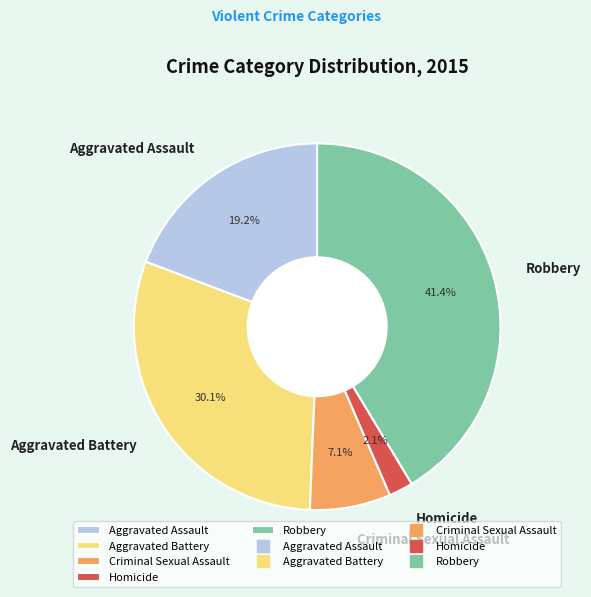

Which has a higher value, Homicide or Aggravated Assault?

Aggravated Assault